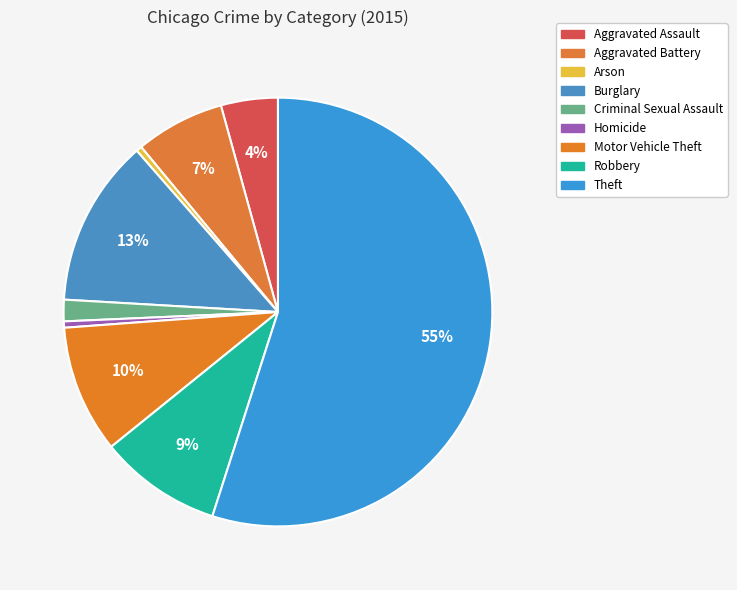

What is the ratio of the value at Aggravated Assault to the value at Aggravated Battery?

0.6